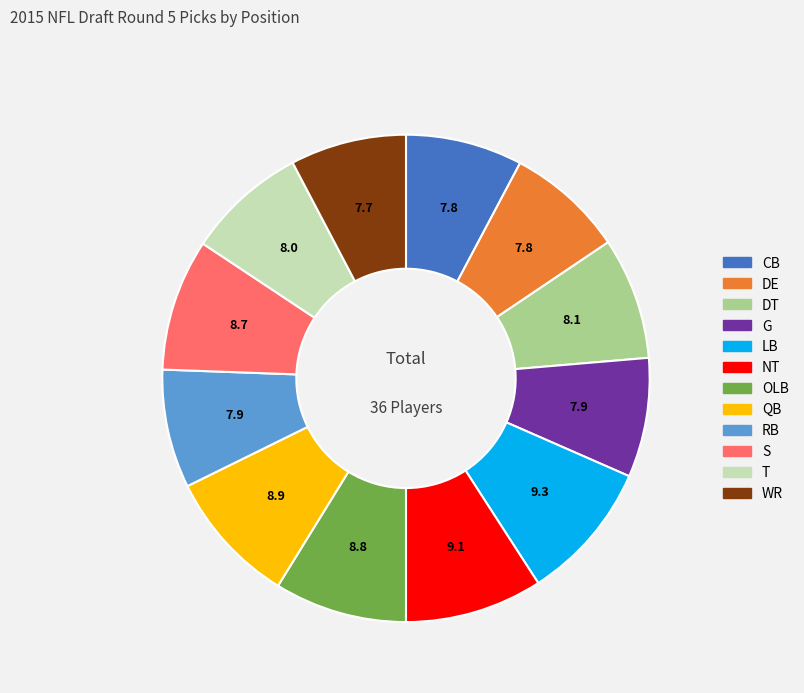

Count the number of slices in the pie.

12